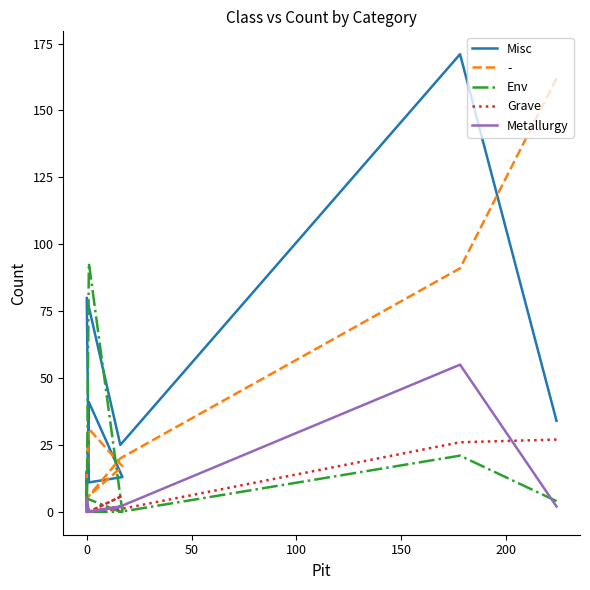

What is the maximum value for Metallurgy?

55